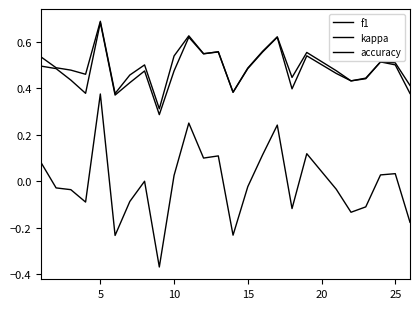

How many lines are shown in the chart?

3